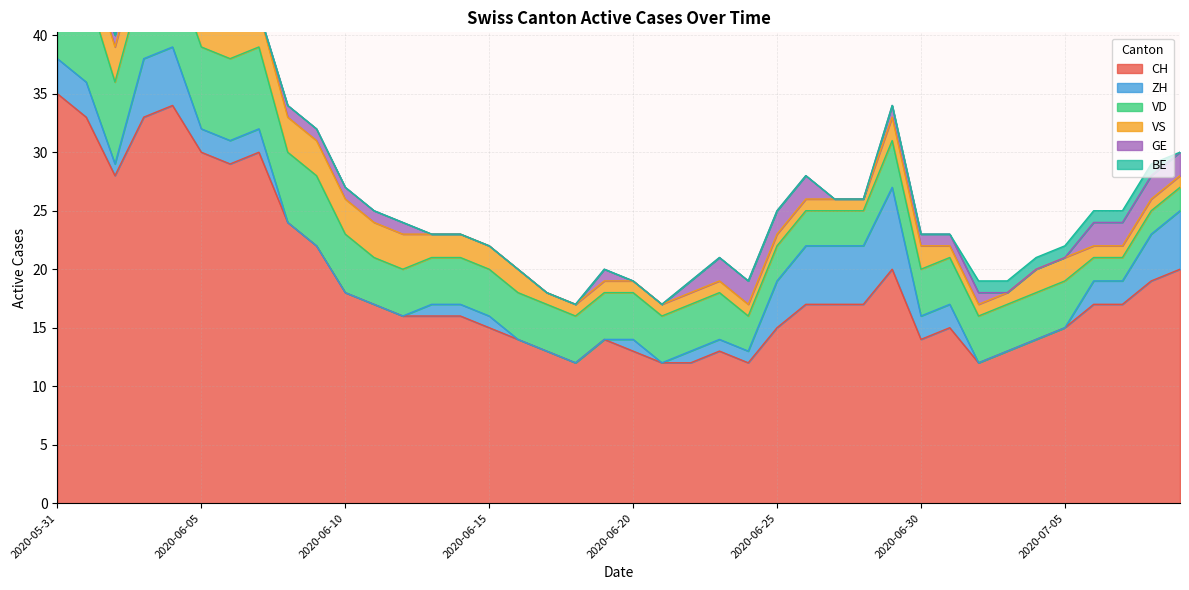

The value of VS at 2020-06-20 is 1. True or false?

False